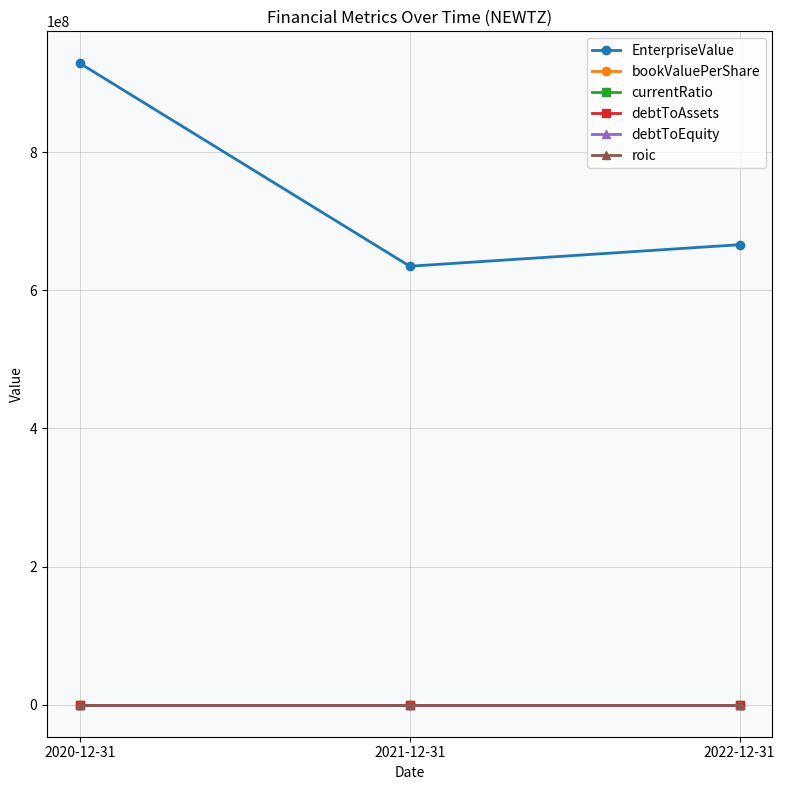

Between 2020-12-31 and 2021-12-31, which series saw the biggest shift?

EnterpriseValue